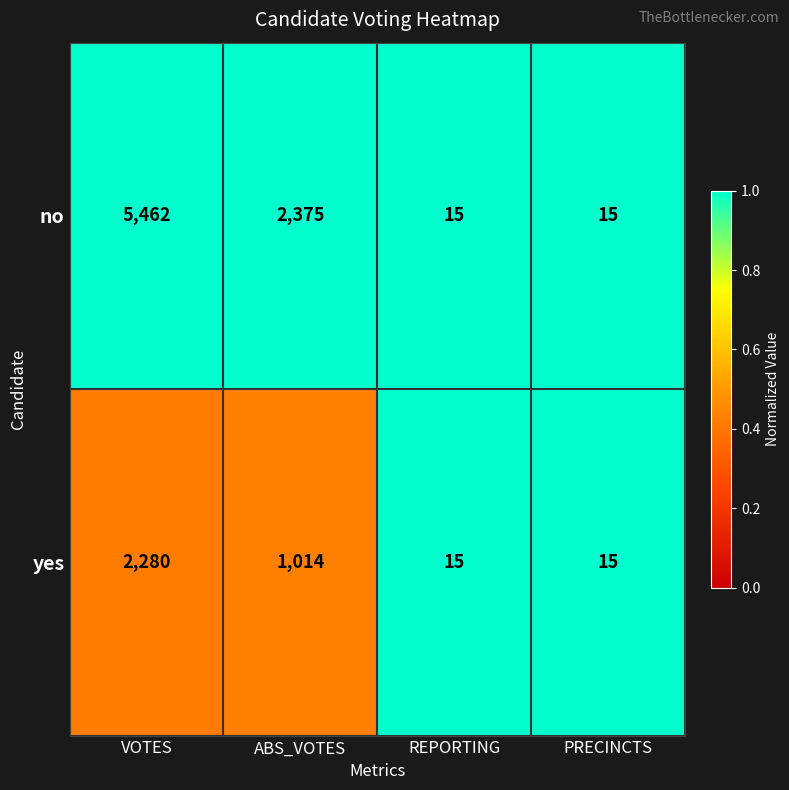

What value does the no series have at VOTES, to the nearest 10?

5460